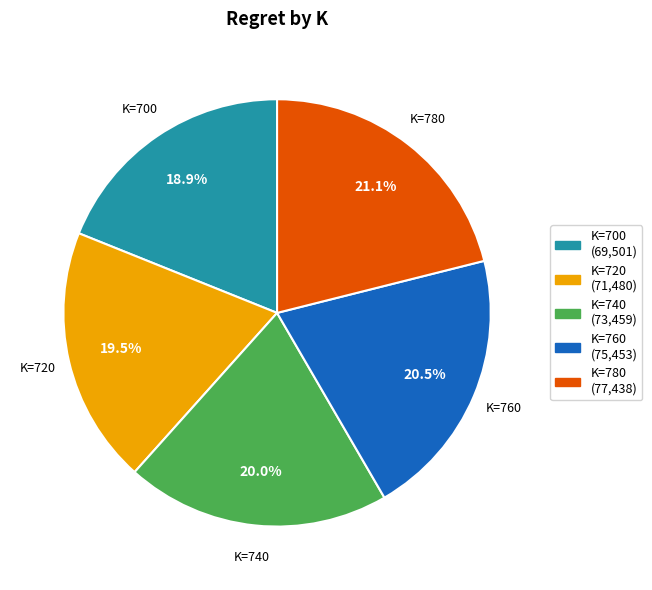

Does any single category account for the majority?

No